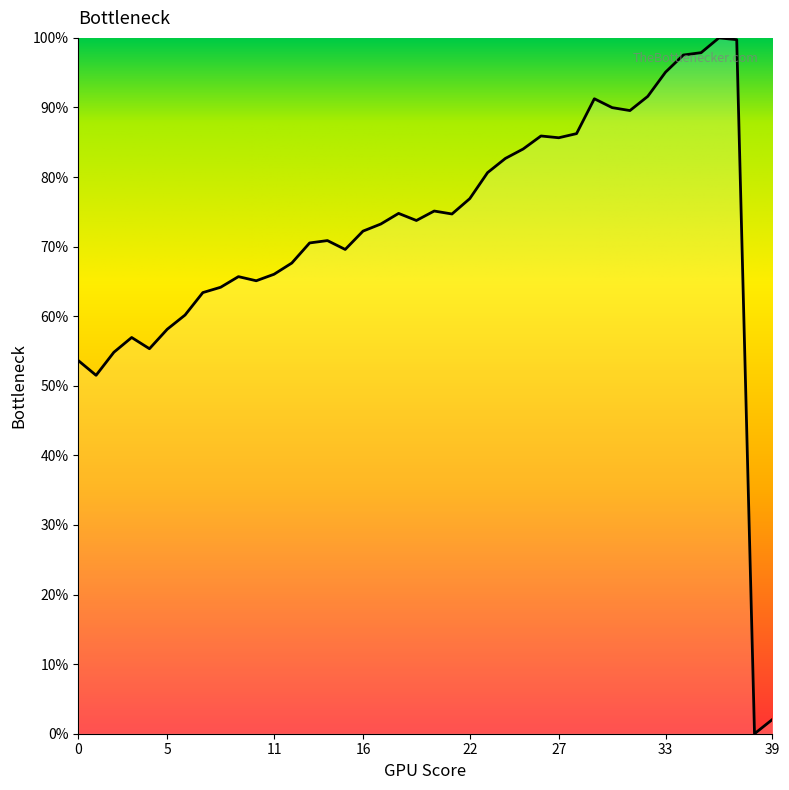

True or false: there are more than 2 points higher than both neighbors.

True